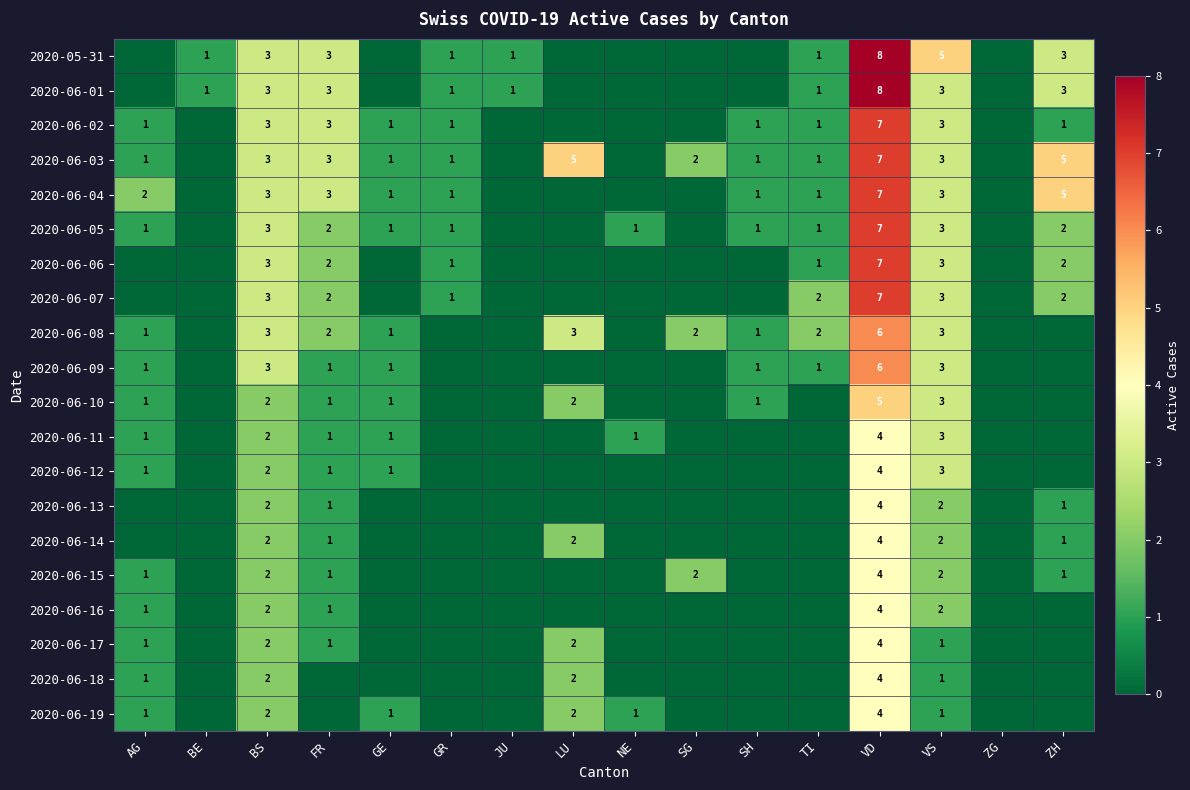

The value of 2020-06-05 at GE is 1. True or false?

True